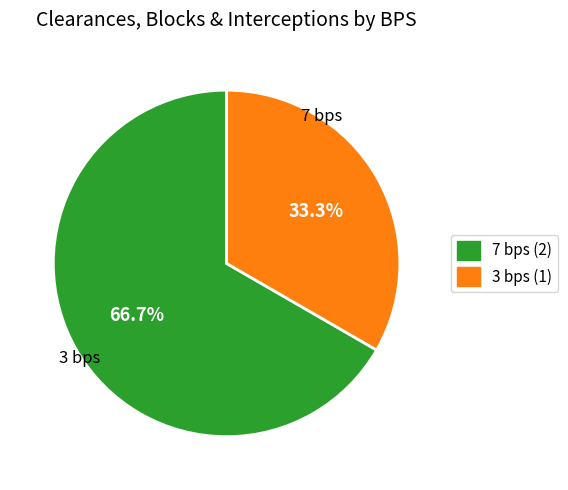

Which slice is the smallest?

3 bps